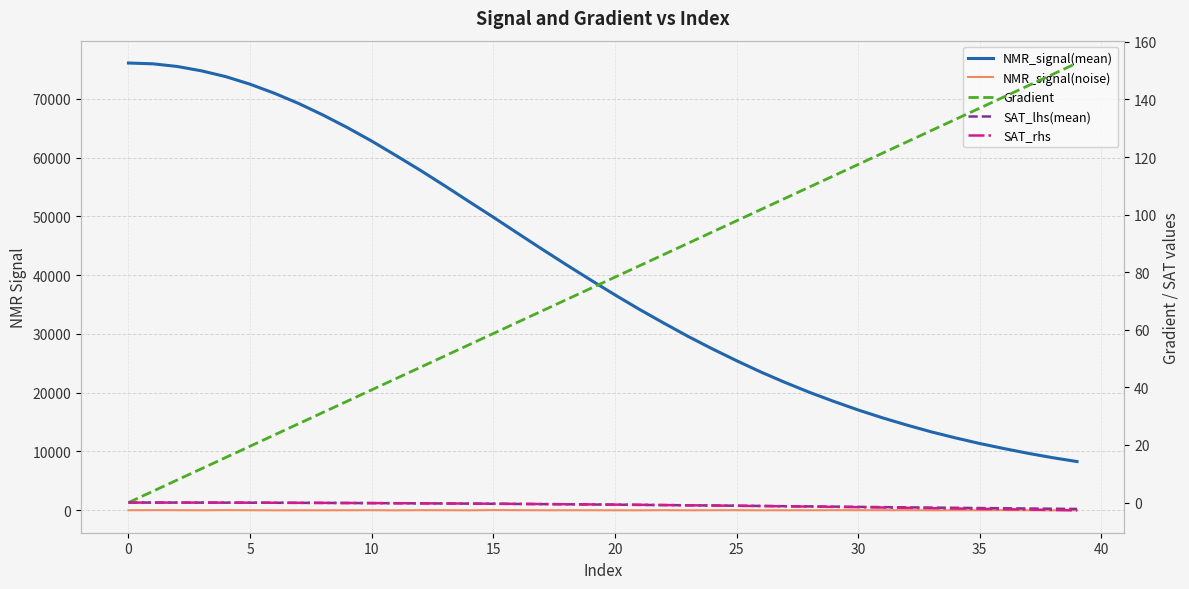

What is the sum of all NMR_signal(mean) values?

1622796.4